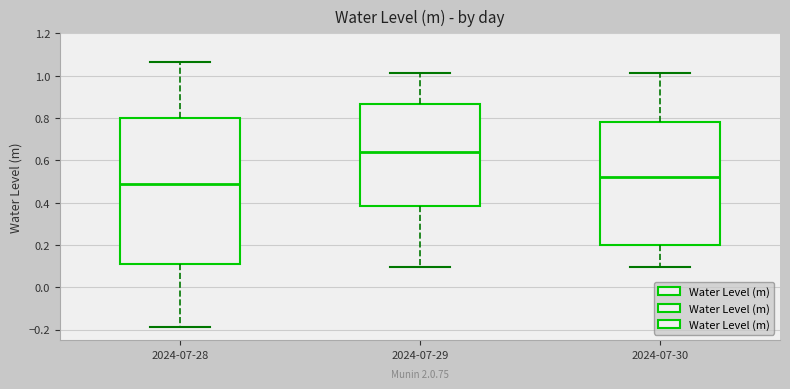

Reading left to right, transcribe this box plot: for each box, give where its median line is, the range the box spans, and where its two whiskers end, as read against the y-axis. The values are not printed on the chart, so give them approximately, as read against the axis.

2024-07-28: median 0.48, box 0.12 to 0.80, whiskers -0.18 to 1.06
2024-07-29: median 0.64, box 0.38 to 0.86, whiskers 0.10 to 1.02
2024-07-30: median 0.52, box 0.20 to 0.78, whiskers 0.10 to 1.02